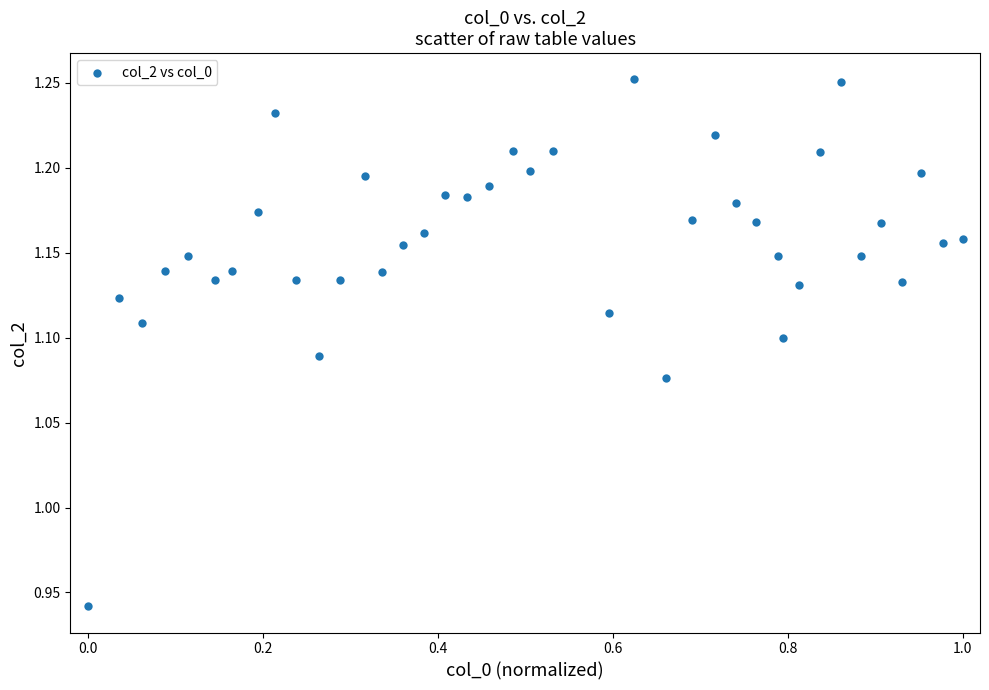

What is the range of Y values (max minus min)?

0.3